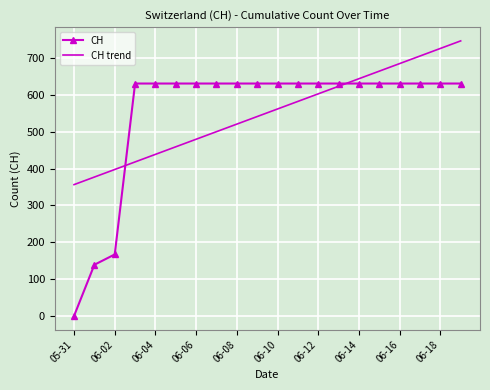

What is the maximum value for CH trend?

746.7